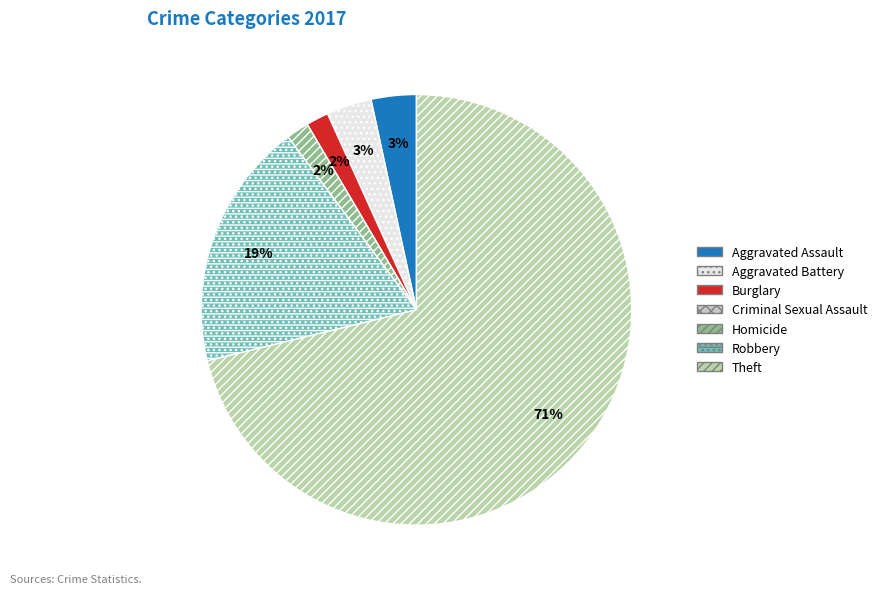

Rank the categories by value from highest to lowest.

Theft, Robbery, Aggravated Assault, Aggravated Battery, Burglary, Homicide, Criminal Sexual Assault